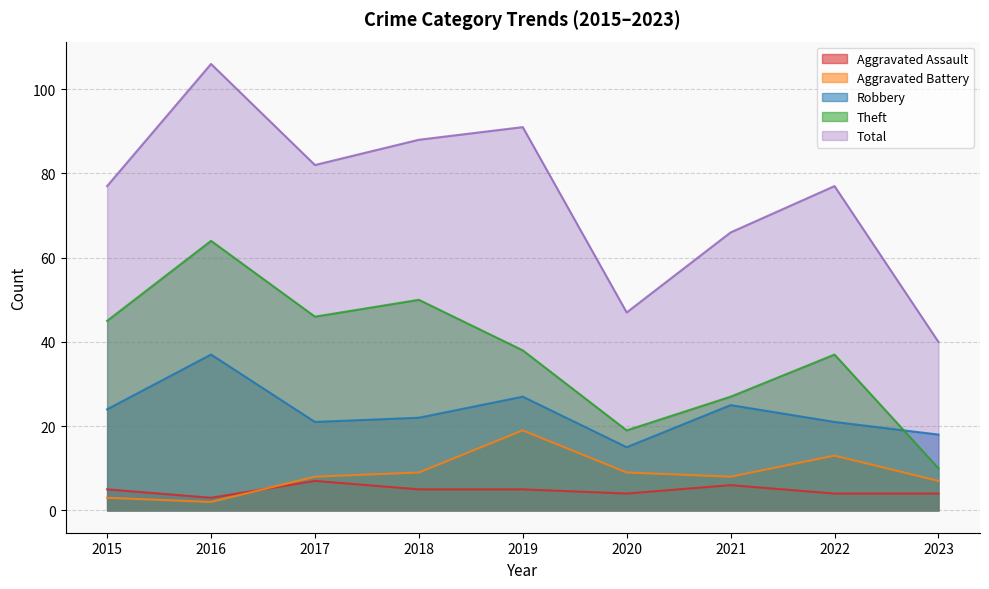

Between which two adjacent categories do Robbery and Theft first intersect?

2022 and 2023